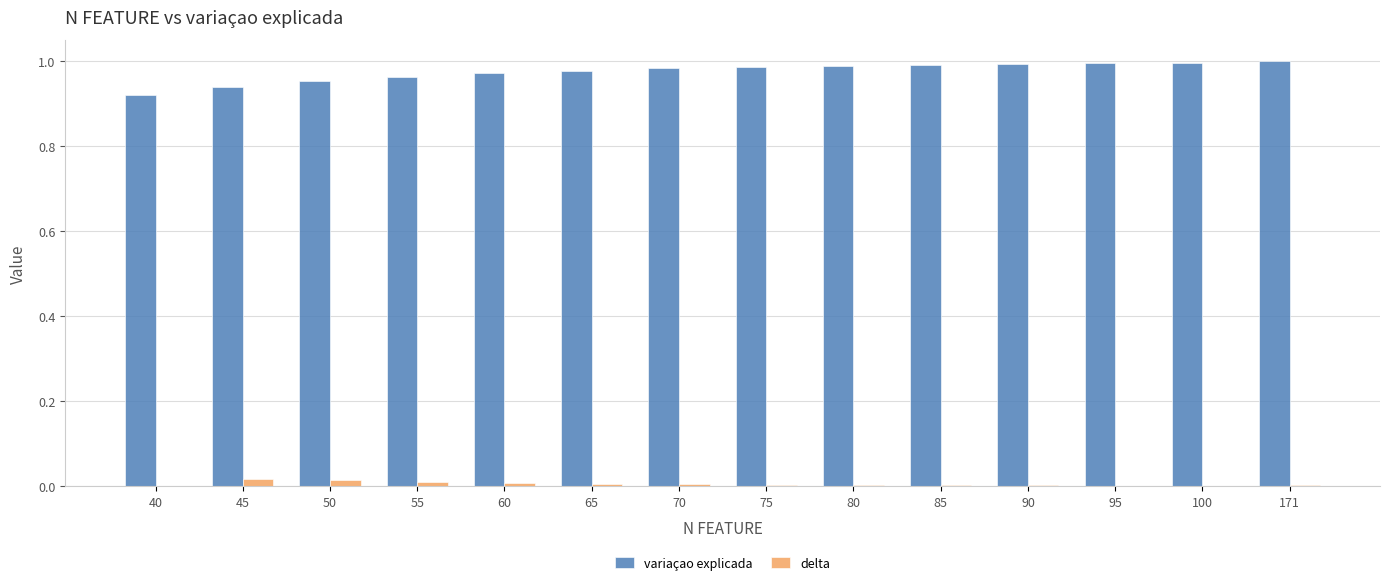

True or false: variaçao explicada has a value of 1.0 at 85.

True